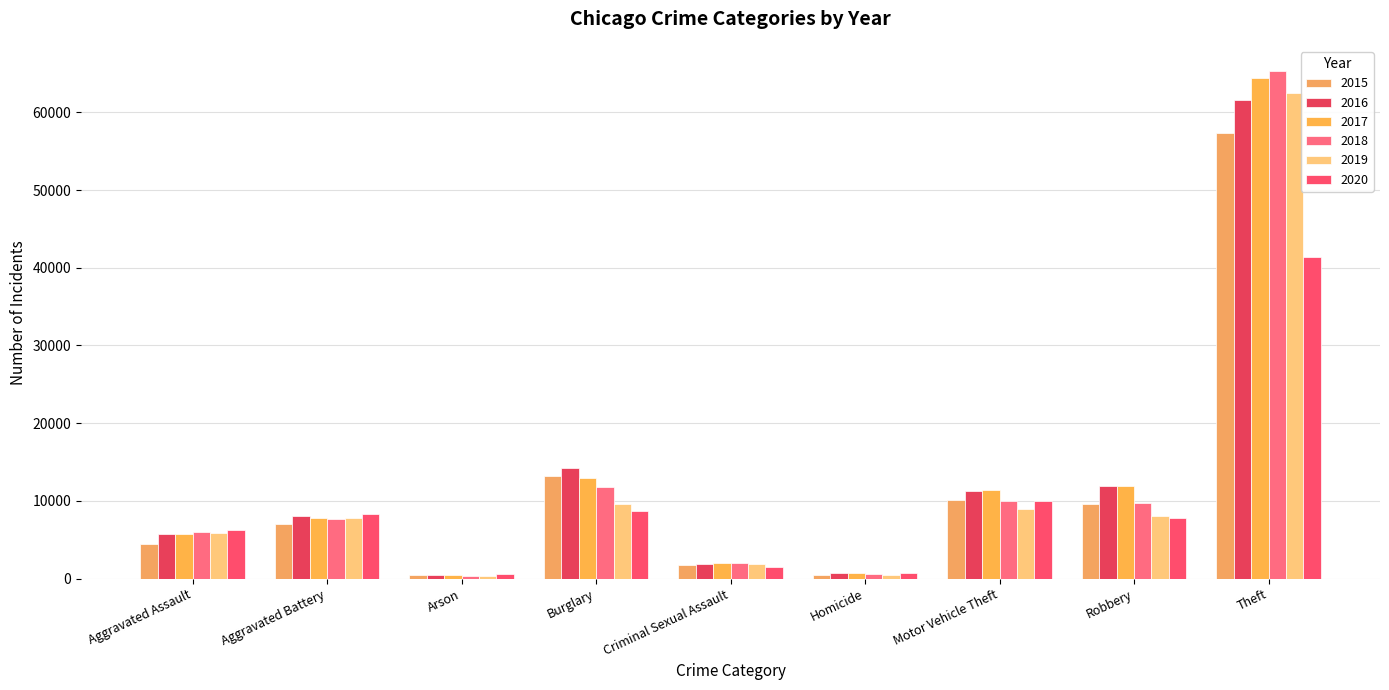

How many groups of bars are there?

9